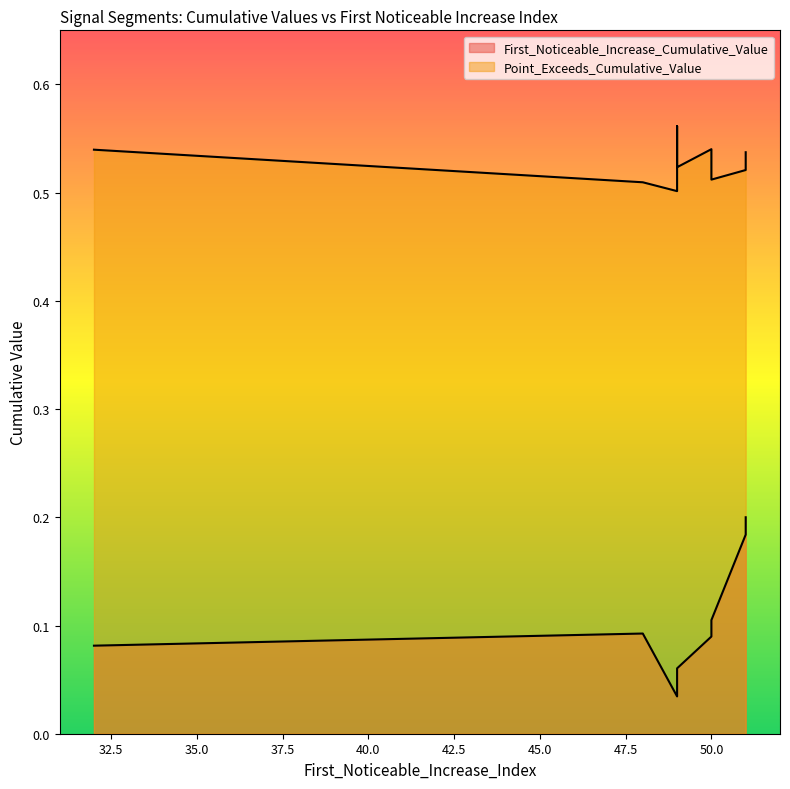

Which label corresponds to the largest value in the chart?

49